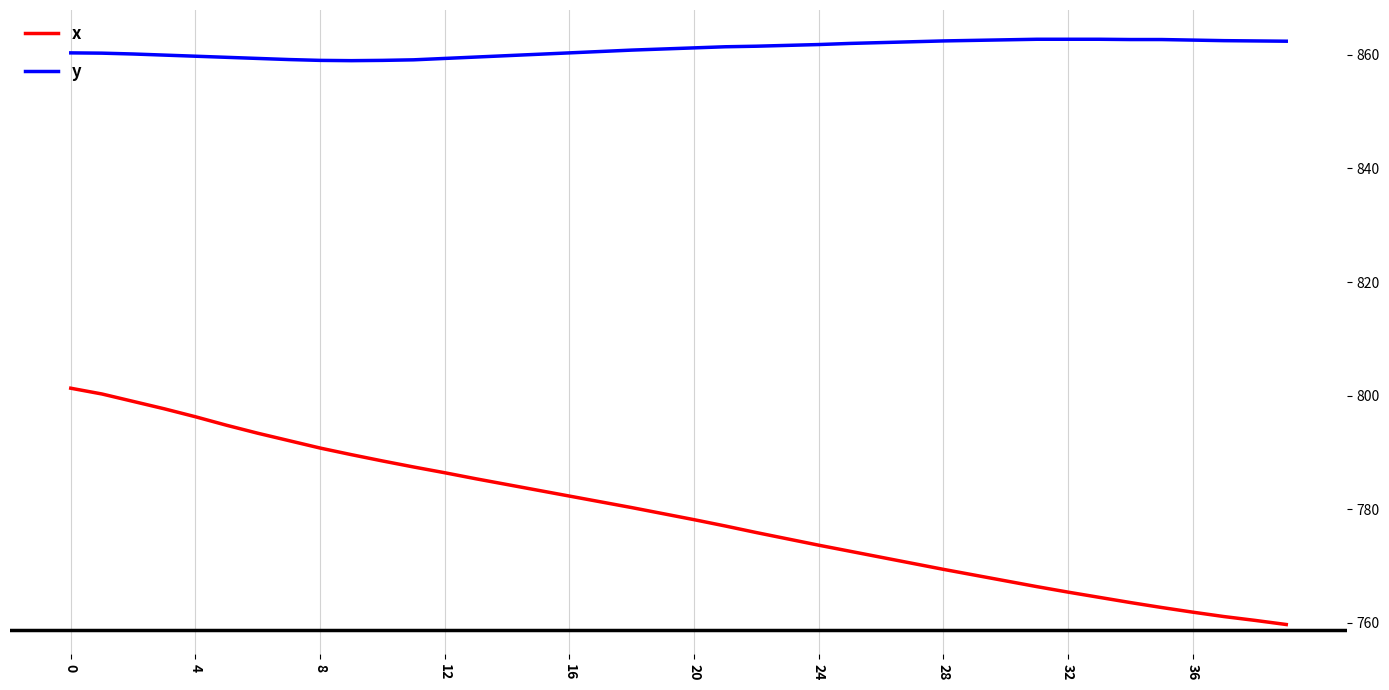

Is this an area chart (filled region under the line)?

No